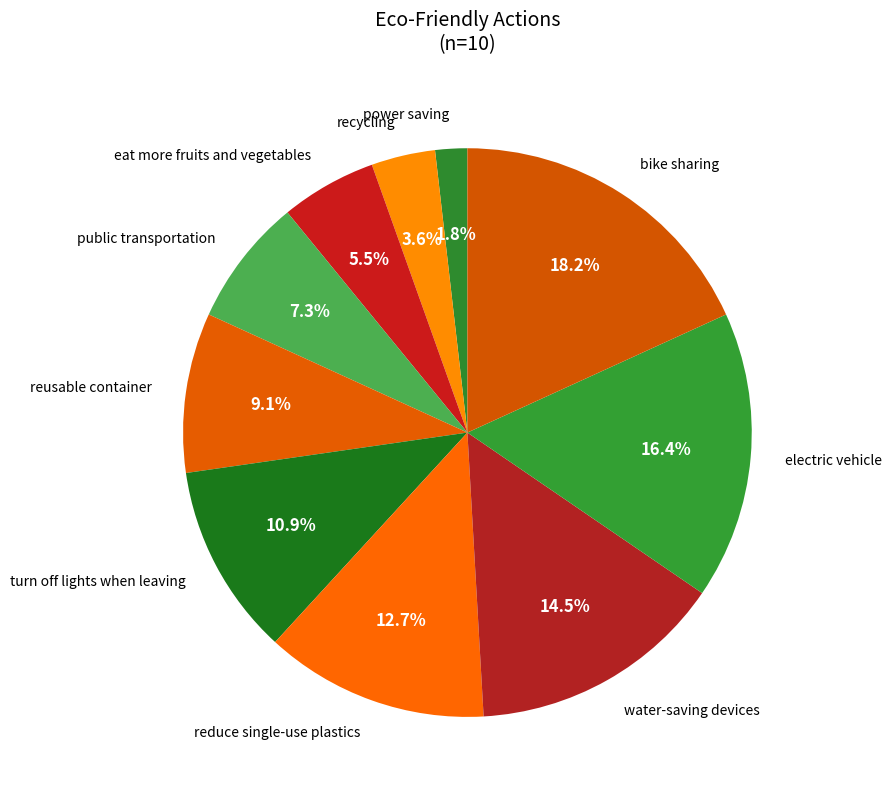

To the nearest percent, what is the combined percentage of turn off lights when leaving and water-saving devices?

25%